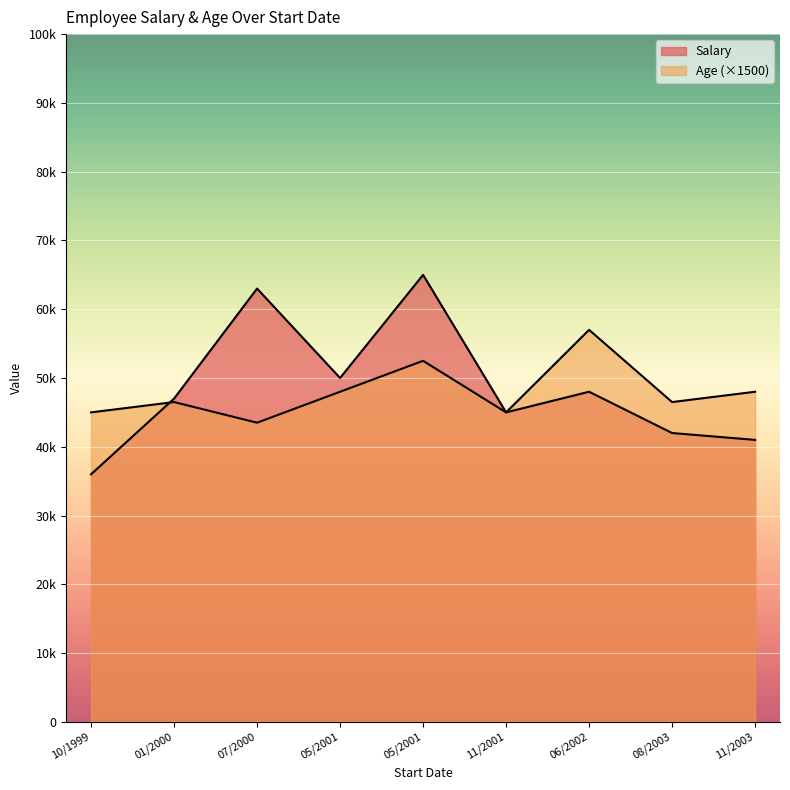

Read the Salary value at 11/2/2001, to the nearest 10.

45000